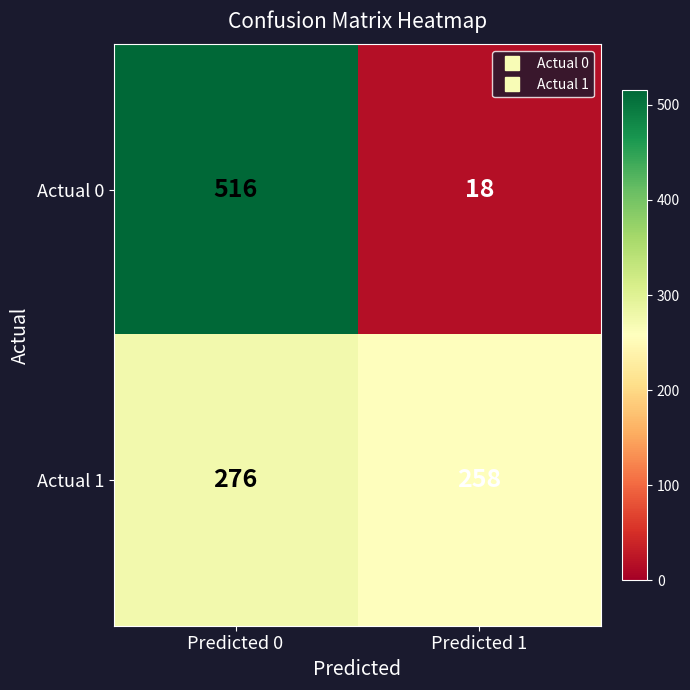

What is the difference between the maximum and minimum values in the Actual 0 series?

498